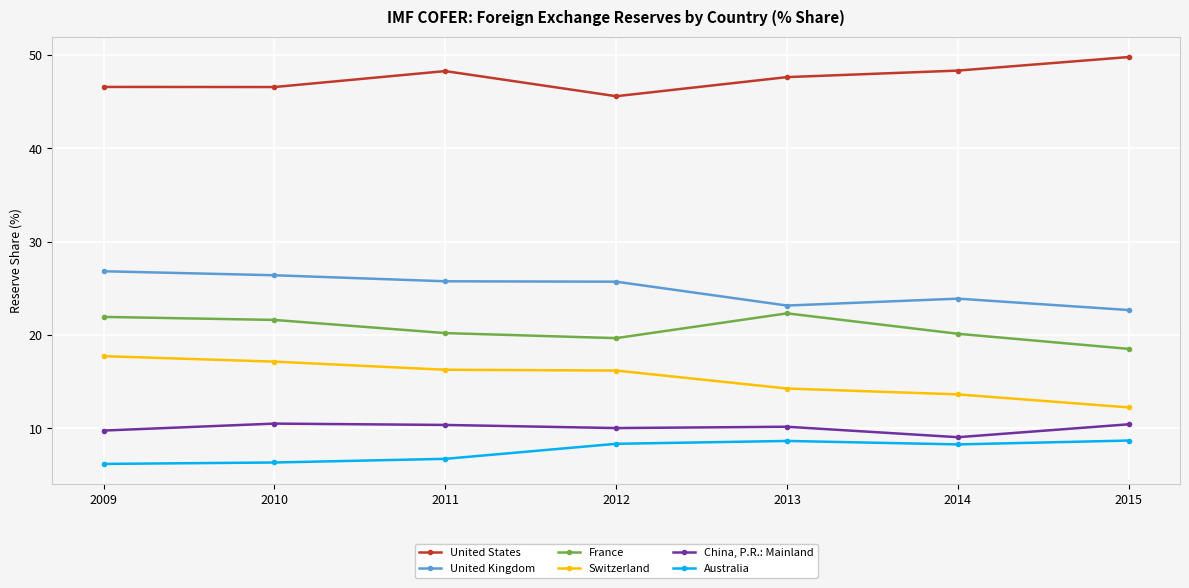

What is the spread (max minus min) of values at 2010?

40.2